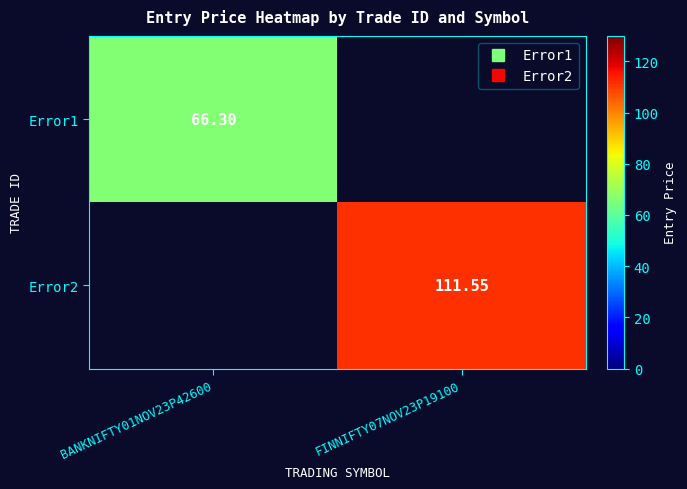

At how many categories does at least one series exceed 81?

1